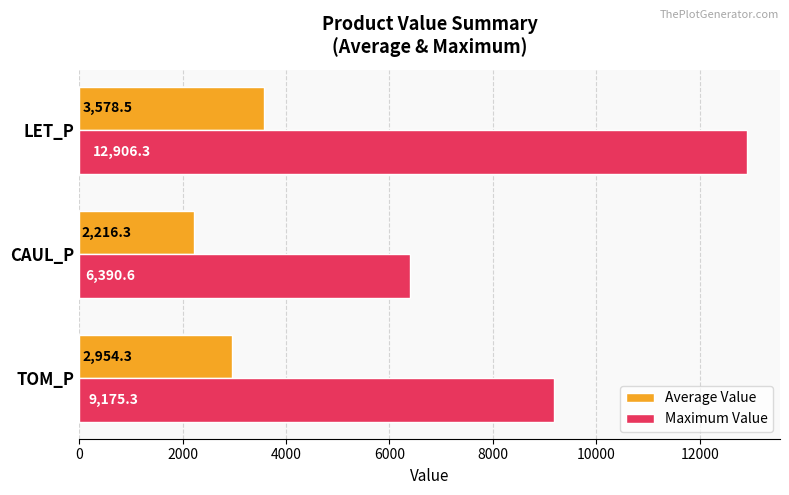

What is the difference between the second highest and minimum values in the Maximum Value series?

2784.7